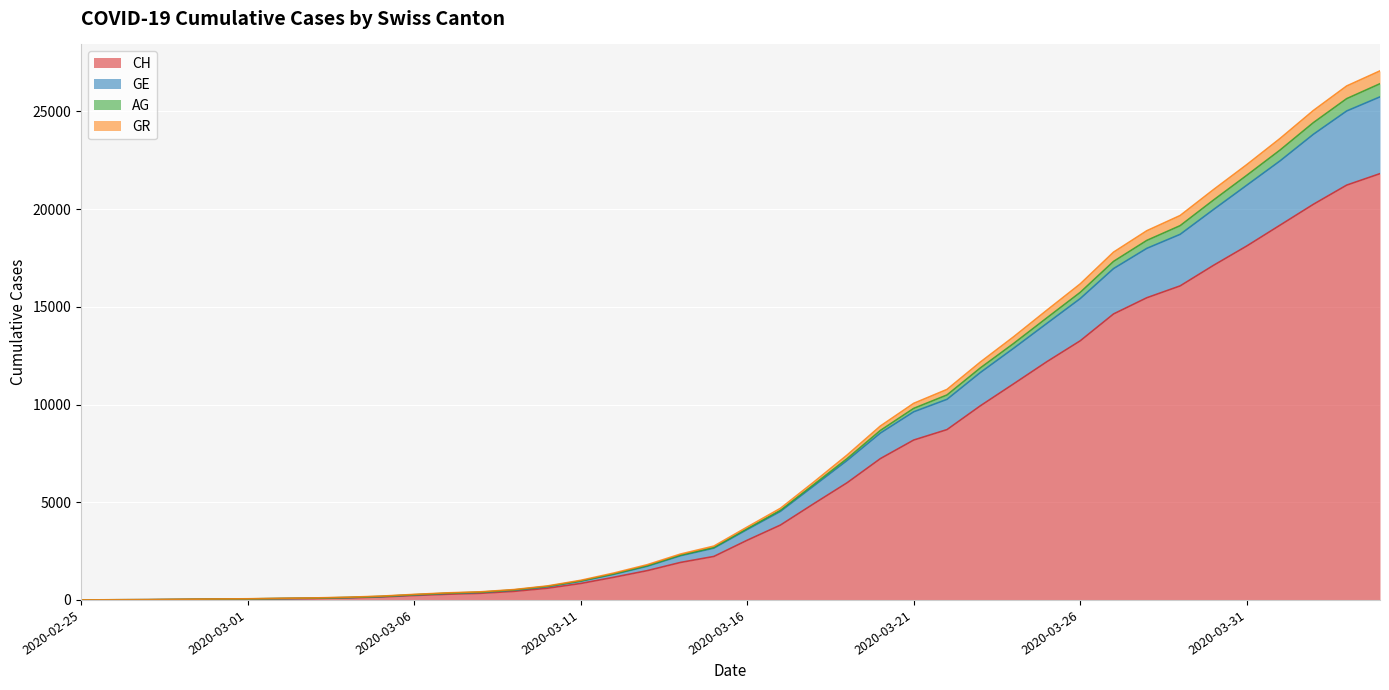

True or false: CH and GE intersect in this chart.

False